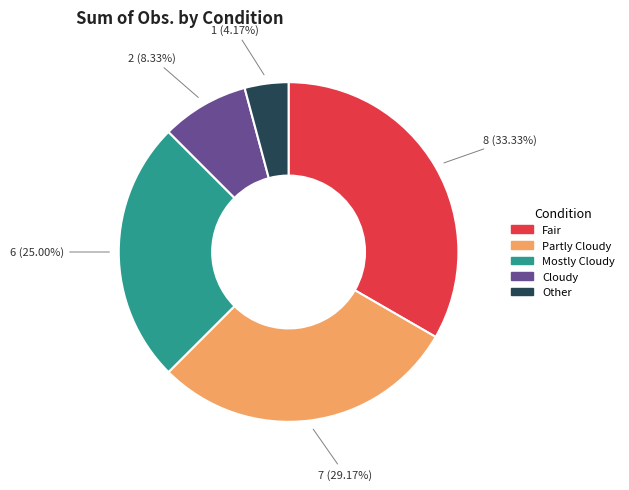

To the nearest percent, what is the combined percentage of Partly Cloudy and Fair?

62%